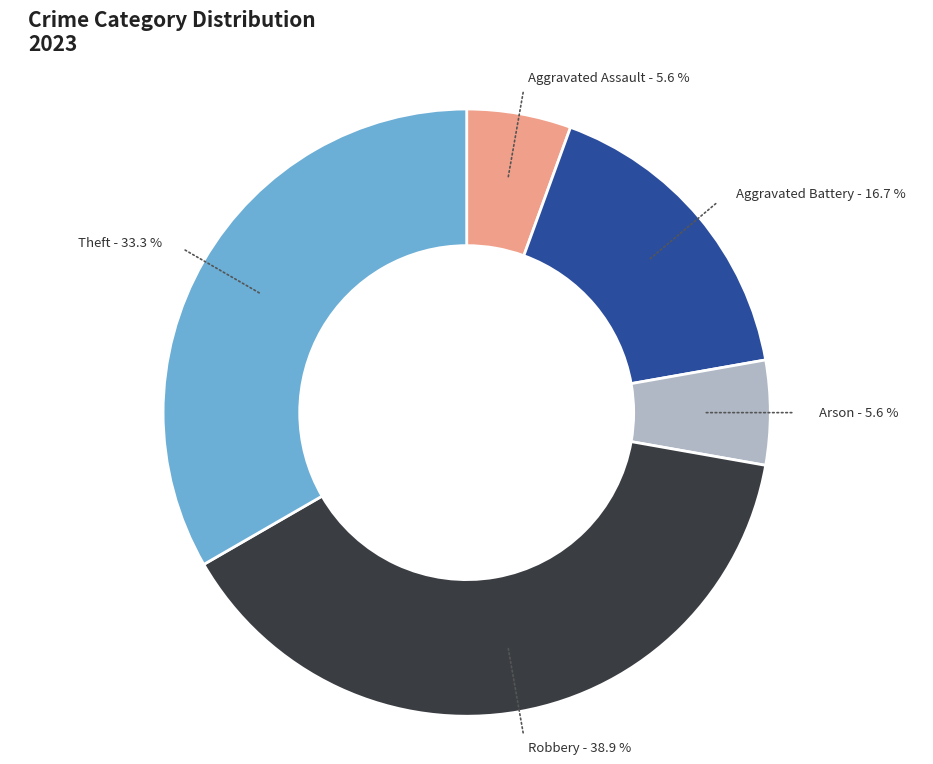

Is it true that Arson is 6% of the pie?

True